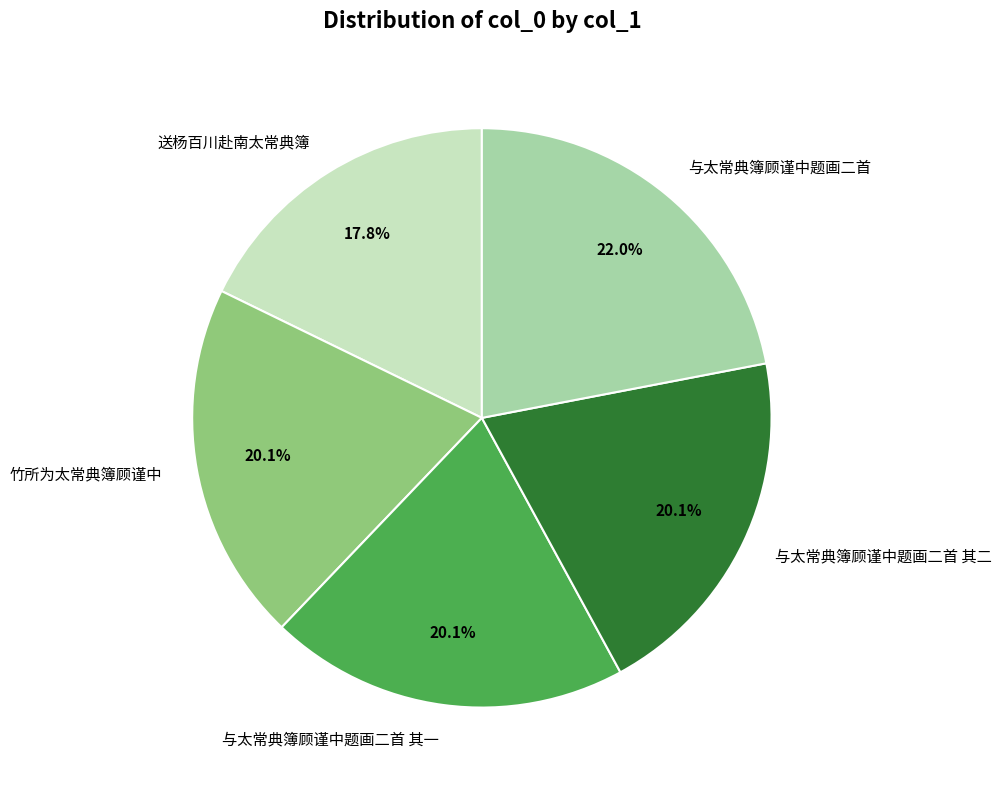

How many slices are in this pie chart?

5